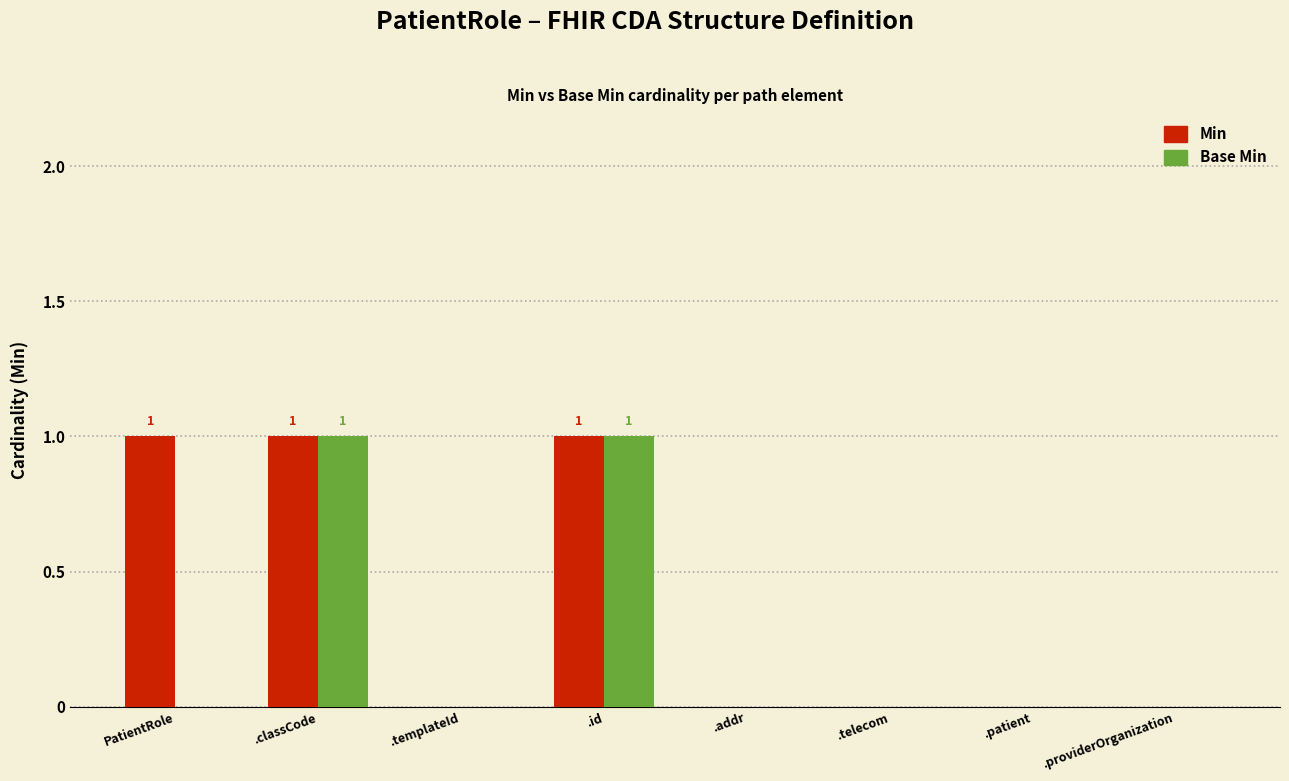

Which series has the largest total across all categories?

Min